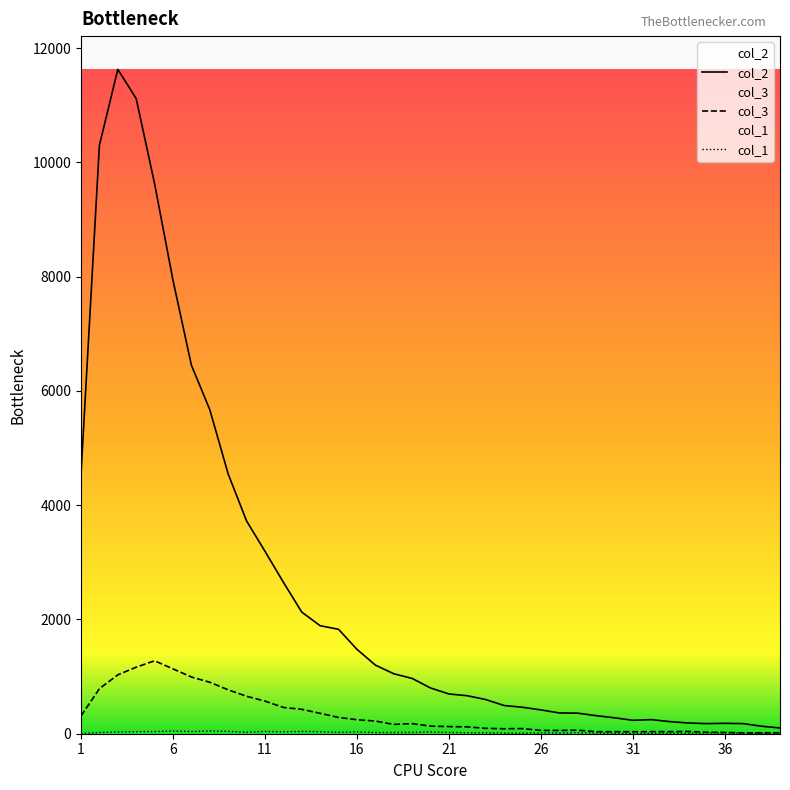

Count the number of categories in the chart.

39